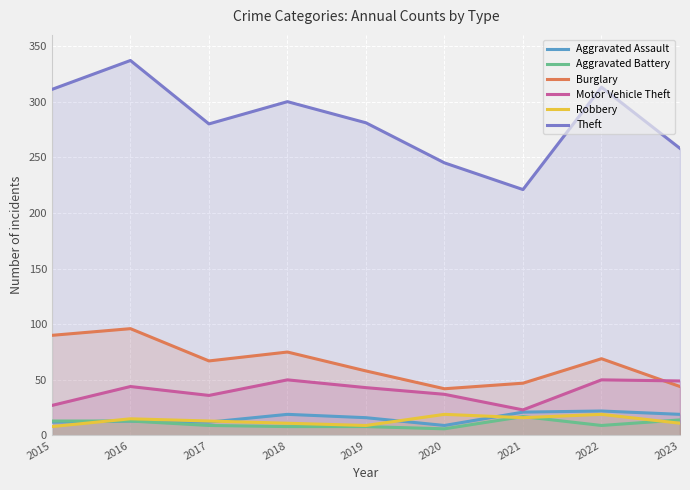

Reading left to right, extract all data points from this chart.

Aggravated Assault: 12	13	12	19	16	9	21	22	19
Aggravated Battery: 13	13	9	8	8	6	17	9	14
Burglary: 90	96	67	75	58	42	47	69	44
Motor Vehicle Theft: 27	44	36	50	43	37	23	50	49
Robbery: 8	15	13	11	9	19	16	19	11
Theft: 311	337	280	300	281	245	221	313	258